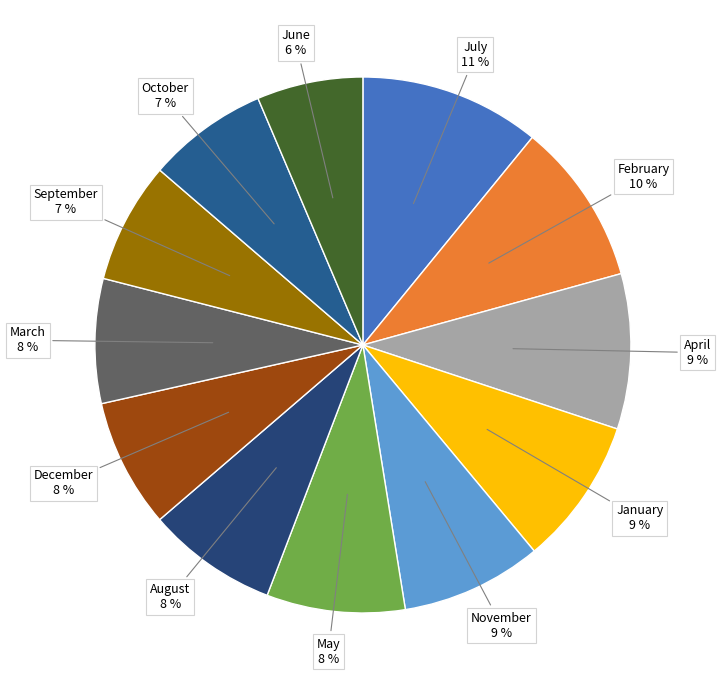

To the nearest percent, what percentage of the pie is October?

7%